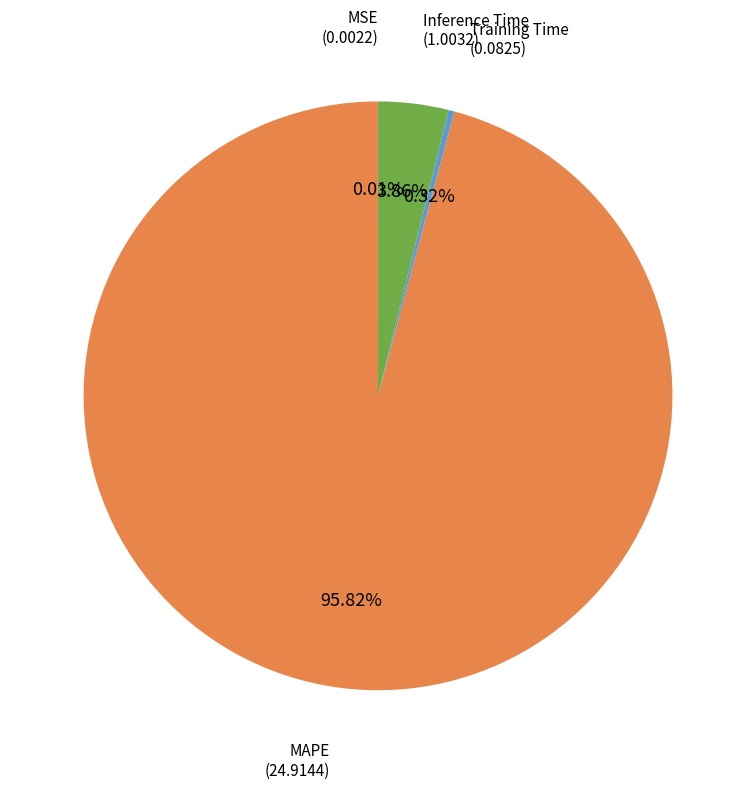

Which slice represents more than half of the pie?

MAPE